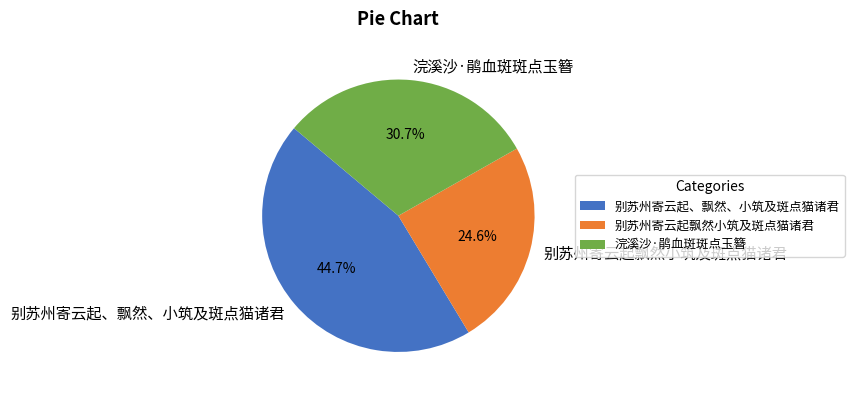

How many slices are in this pie chart?

3